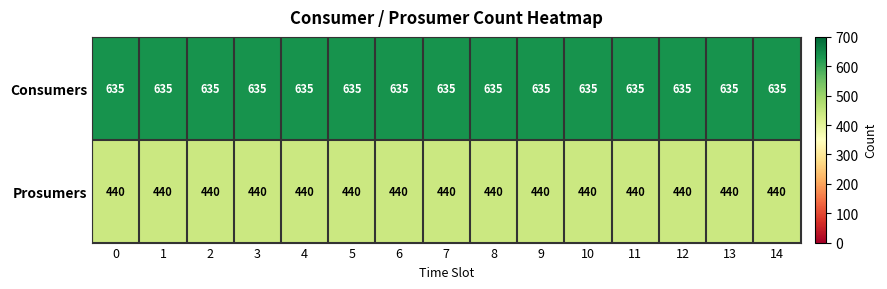

What is the minimum value shown in the chart?

440